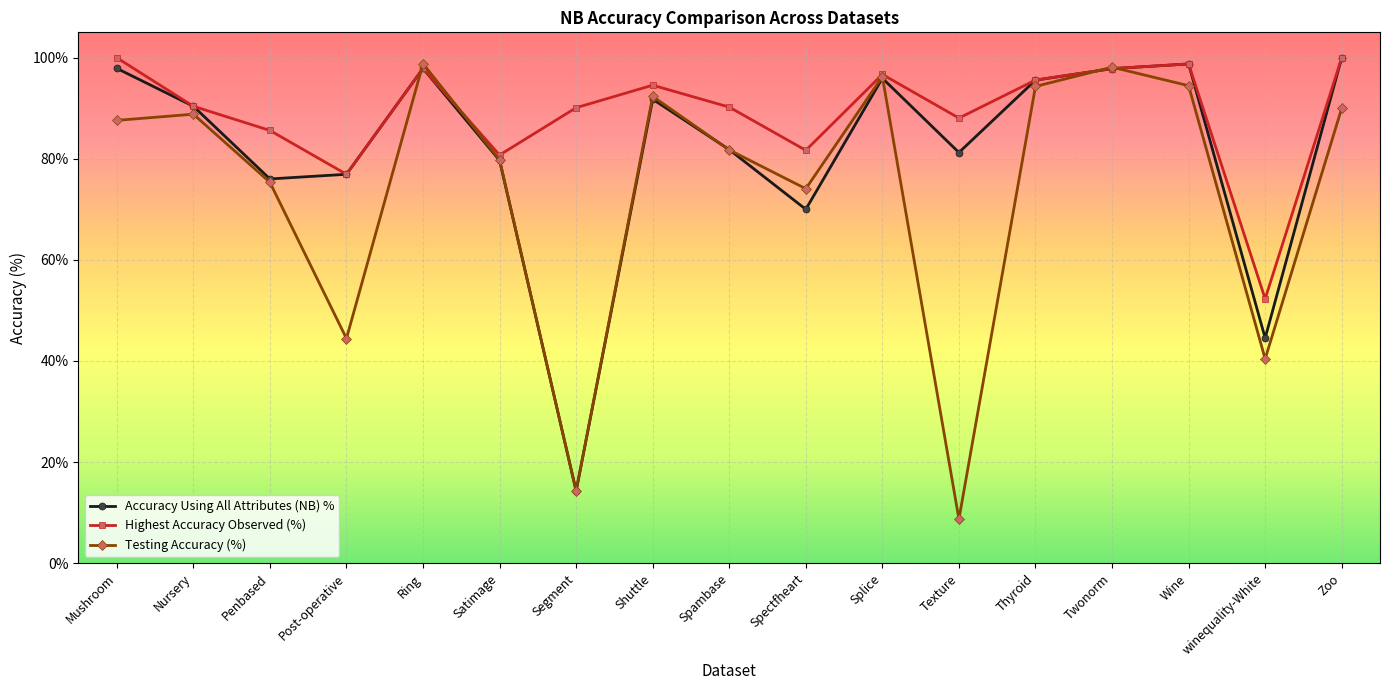

What is the total value across all series at Mushroom?

285.4